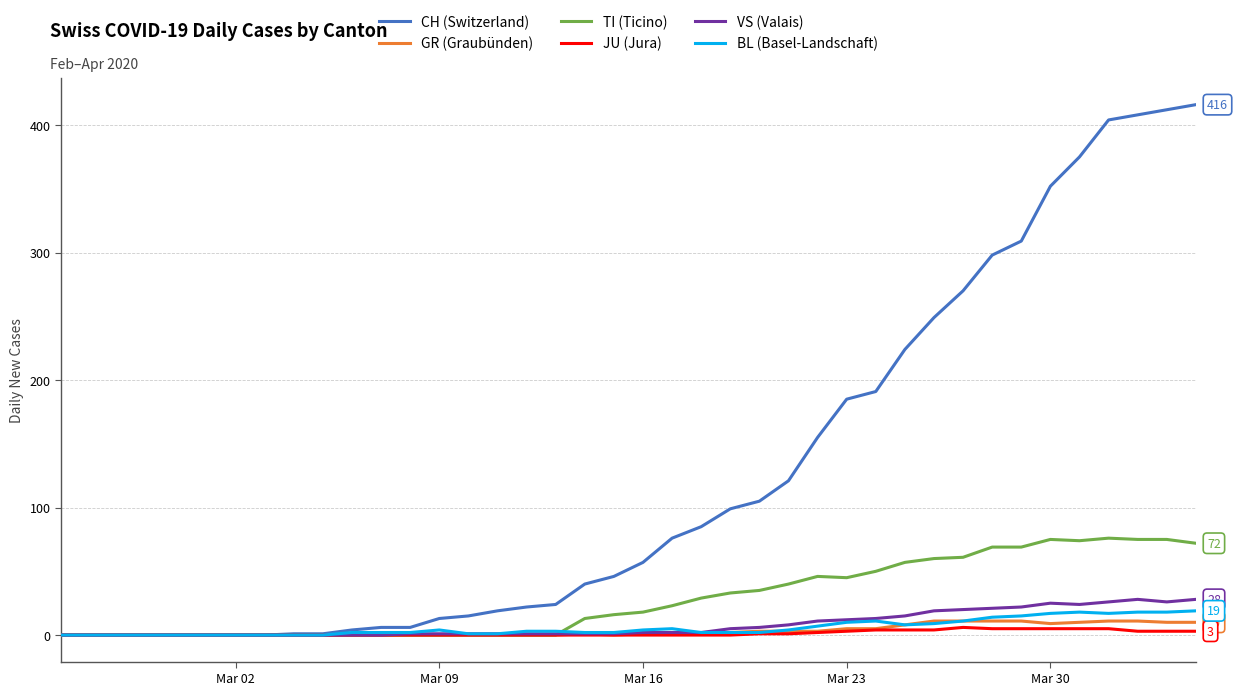

Count the number of categories in the chart.

40